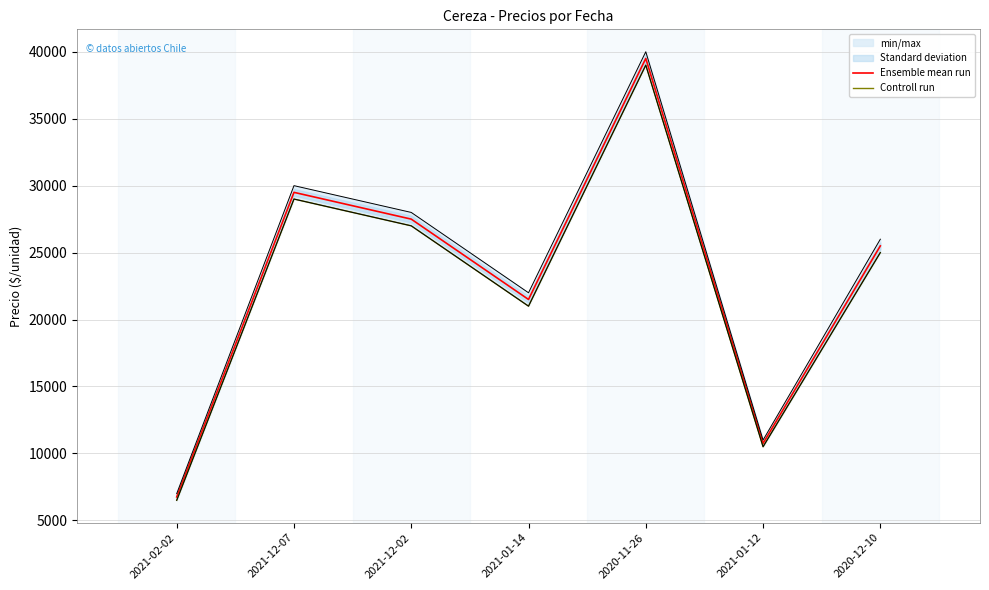

Reading left to right, extract all data points from this chart.

Ensemble mean run: 6750	29500	27500	21500	39500	10750	25500
Controll run: 6500	29000	27000	21000	39000	10500	25000